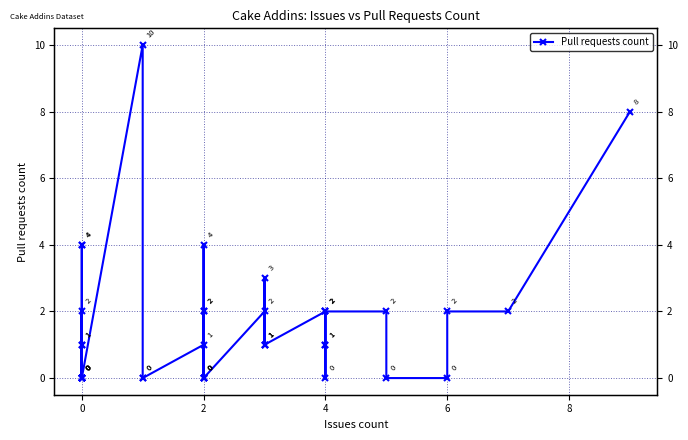

How many points are higher than both their immediate neighbors (excluding endpoints)?

7